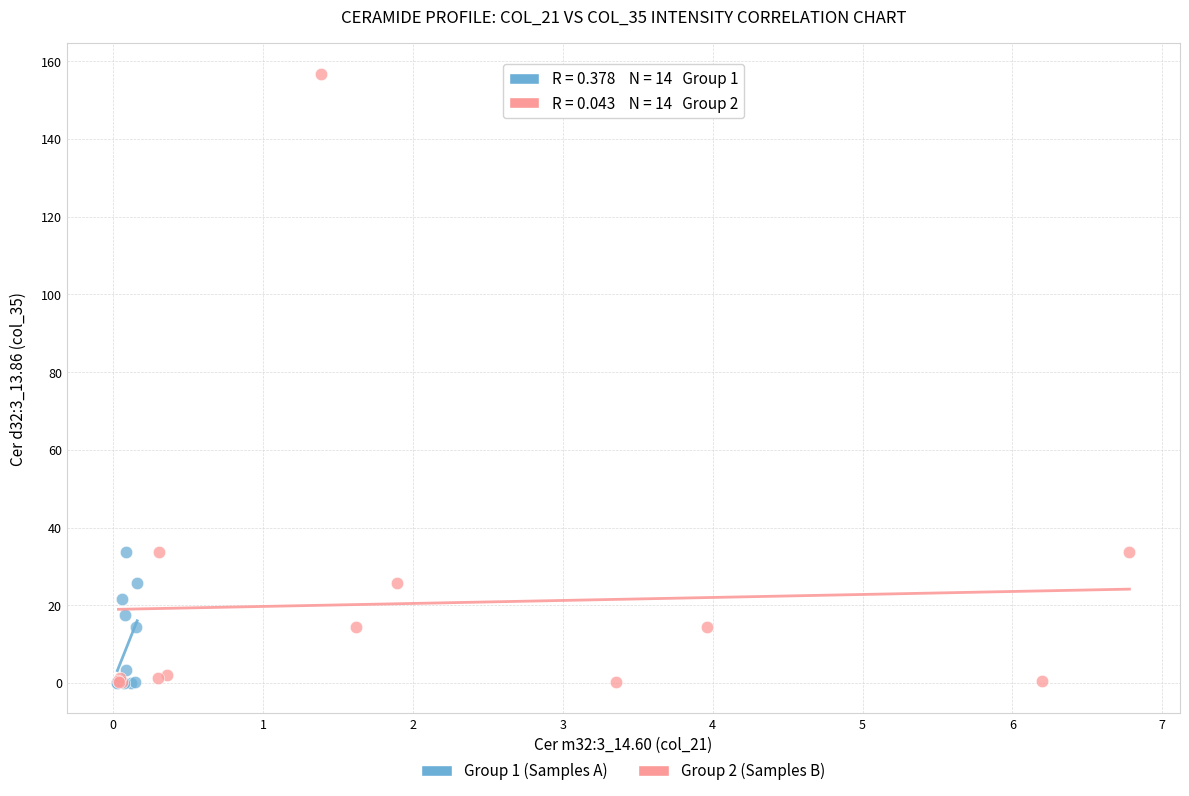

Which series has the widest spread of Y values?

Group 2 (Samples B)